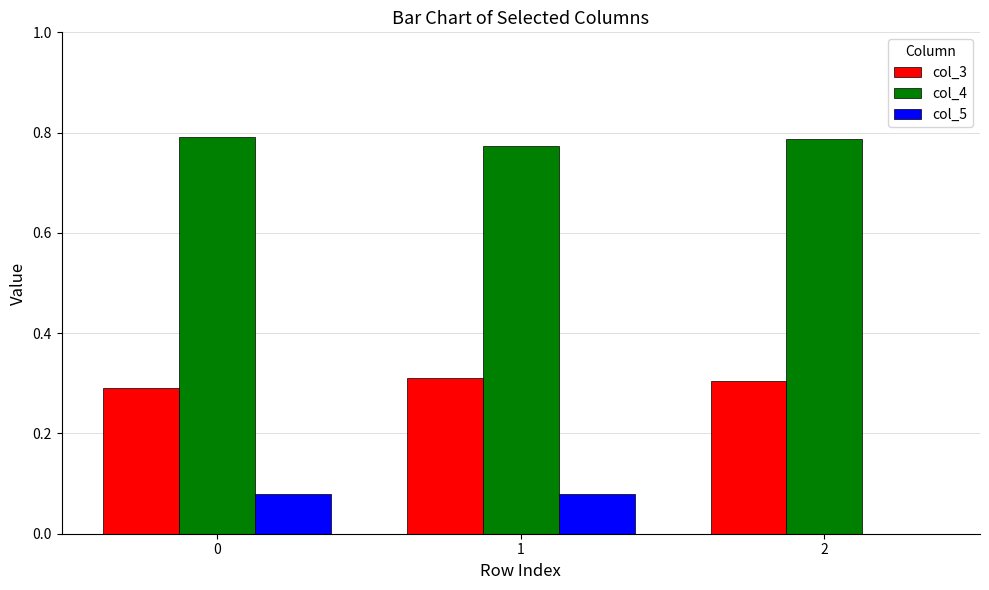

The value of col_4 at 0 is 1.2. True or false?

False